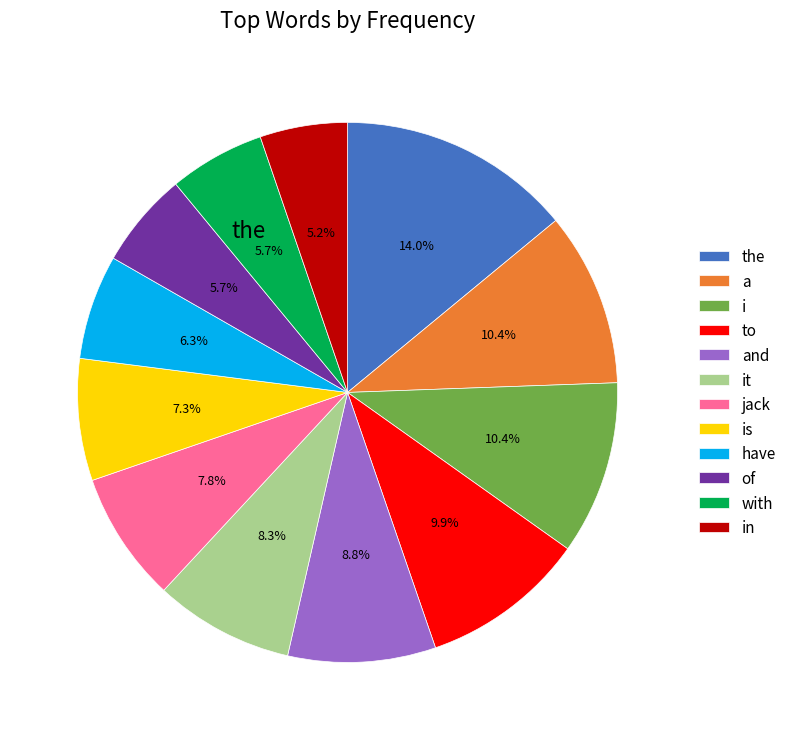

Is it true that is is 1% of the pie?

False